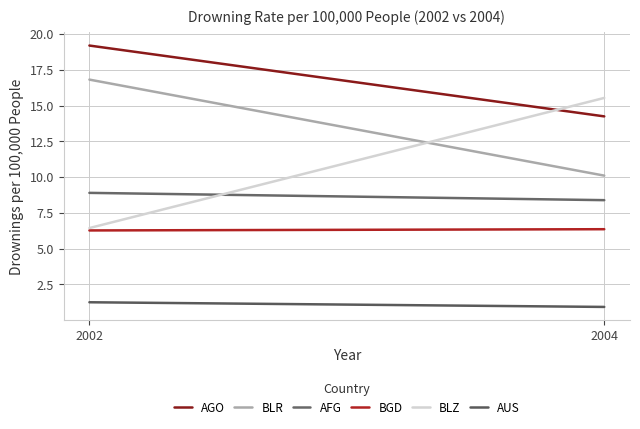

What is the total value across all series at 2002?

58.9